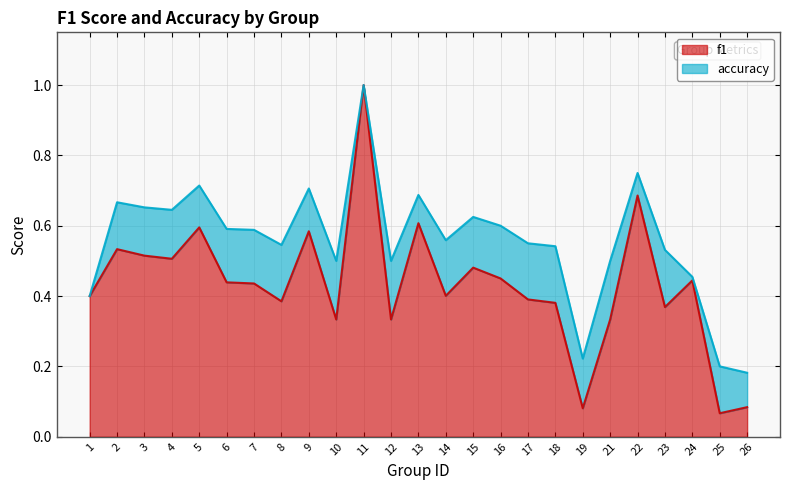

At which category does the chart reach its minimum across all series?

25